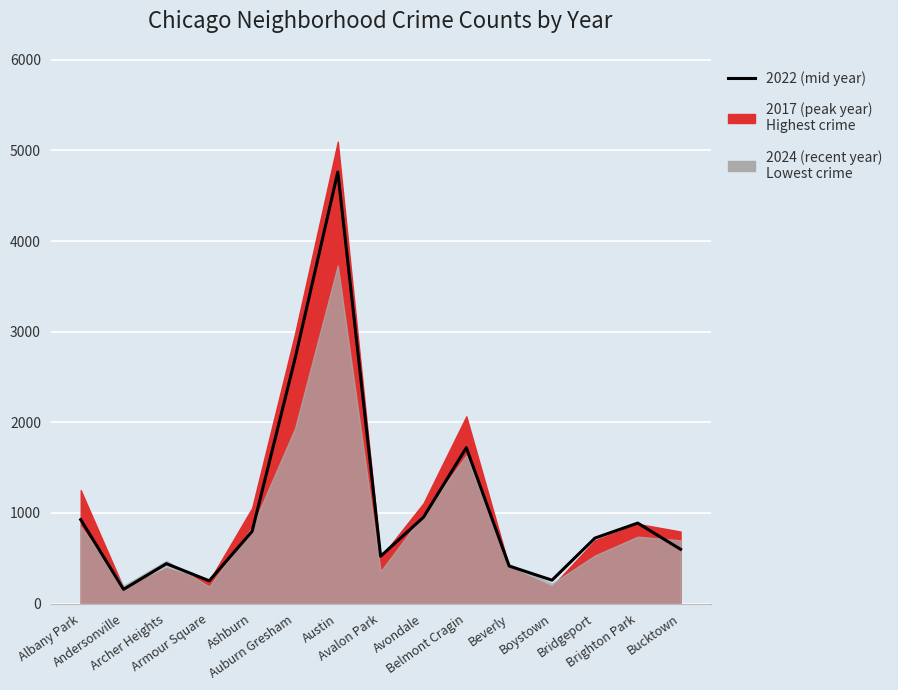

What is the smallest value displayed?

157